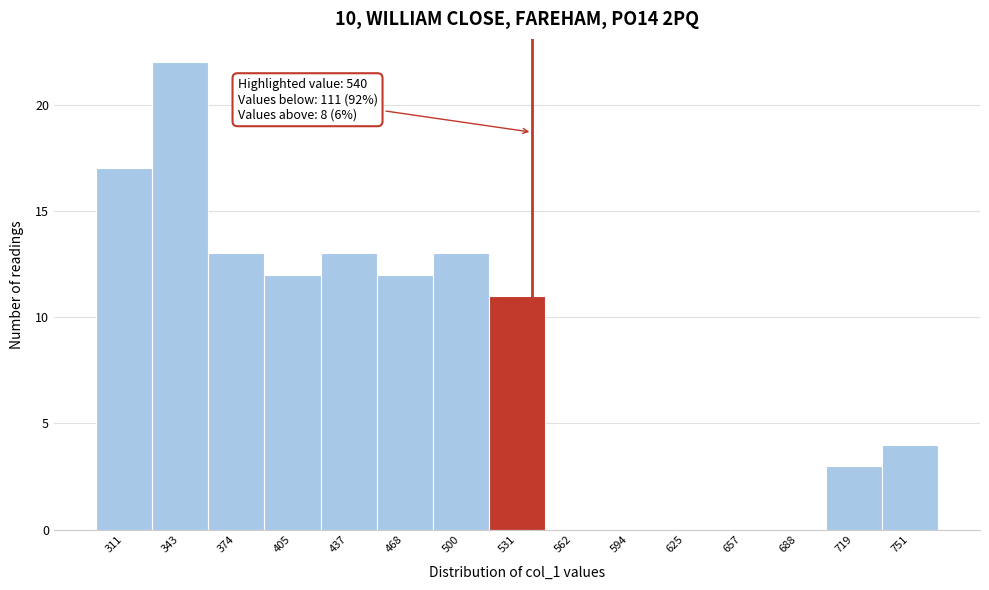

Which range on the x-axis has the tallest bar?

325 to 360